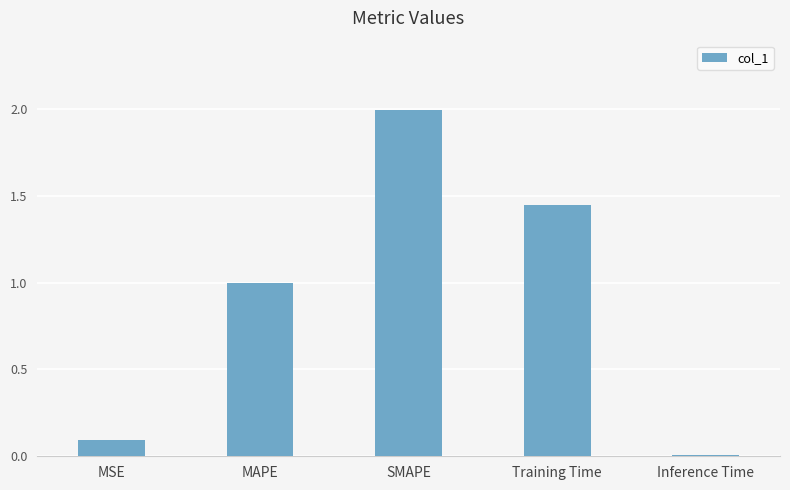

What position from the right is SMAPE?

3